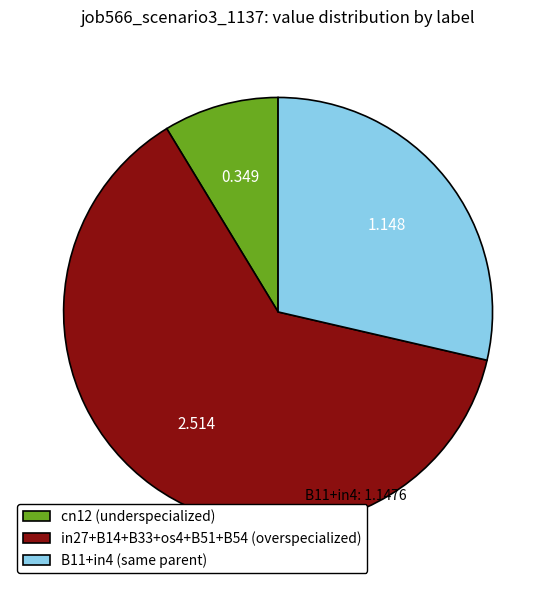

How many slices are in this pie chart?

3